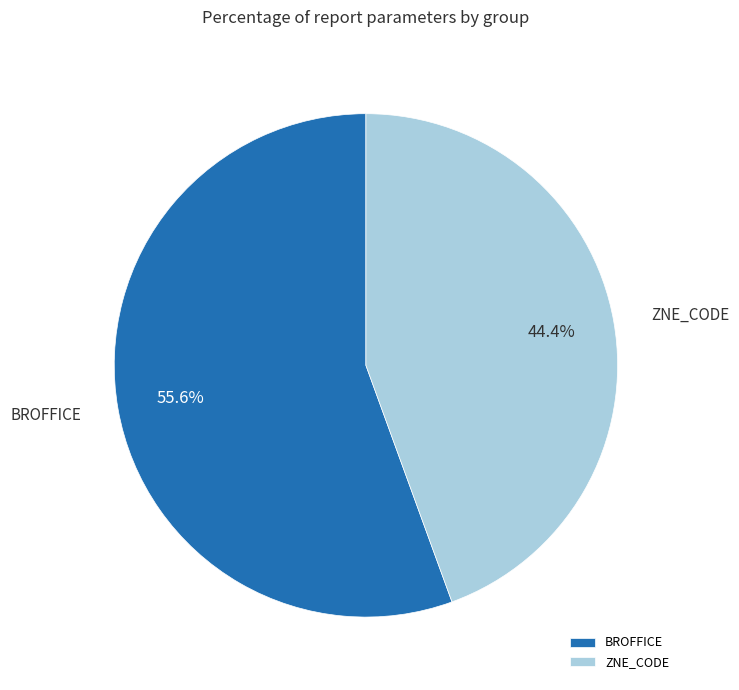

Do BROFFICE and ZNE_CODE together represent more than half of the pie?

Yes